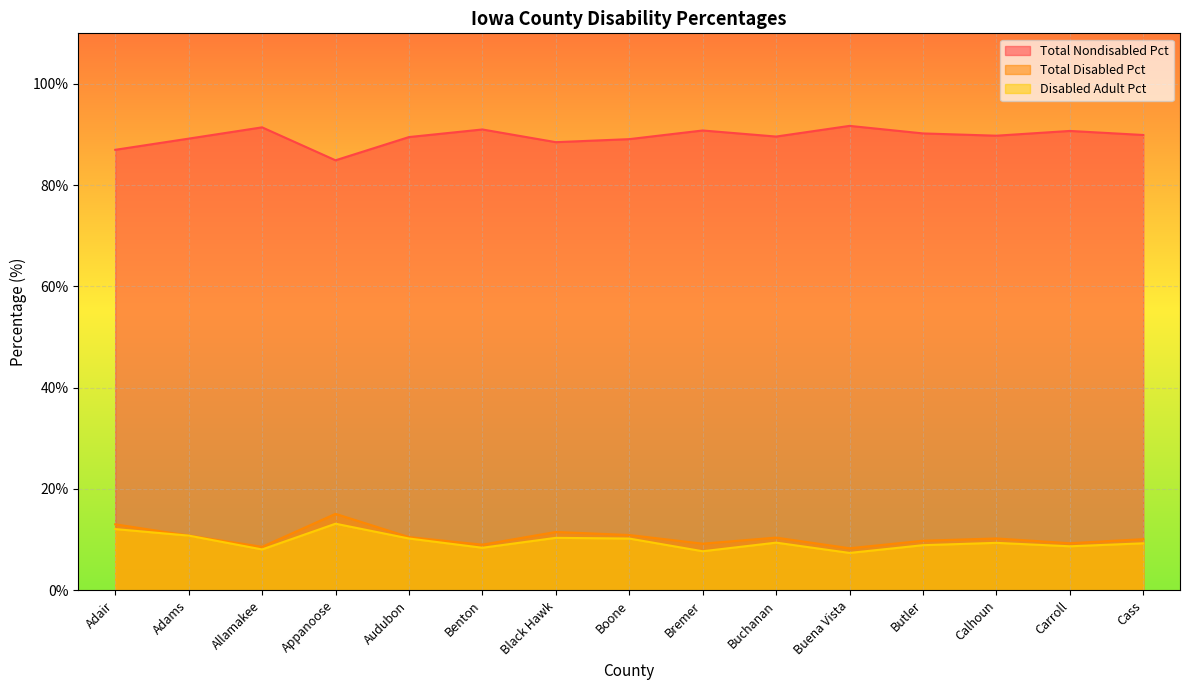

What is the maximum value for Total Disabled Pct?

15.1